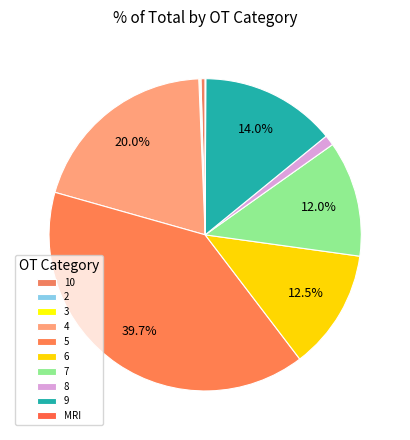

Which slice is the largest?

5